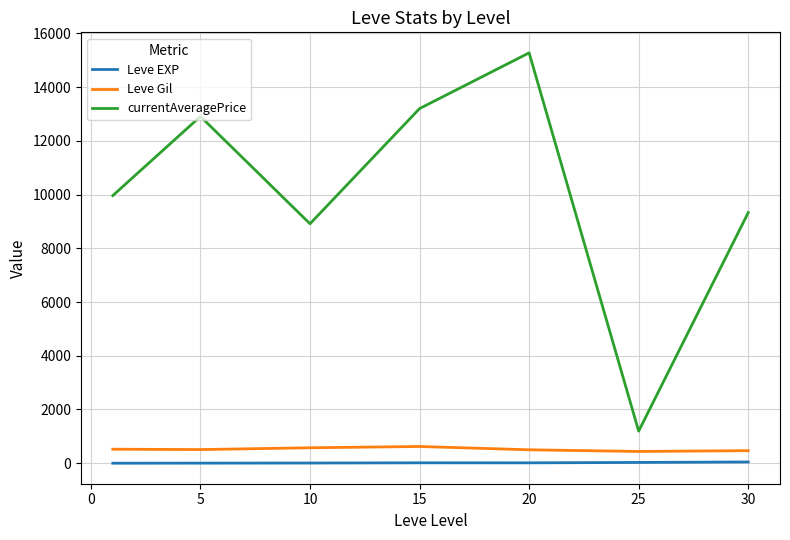

What are all the series names shown in the legend?

Leve EXP, Leve Gil, currentAveragePrice